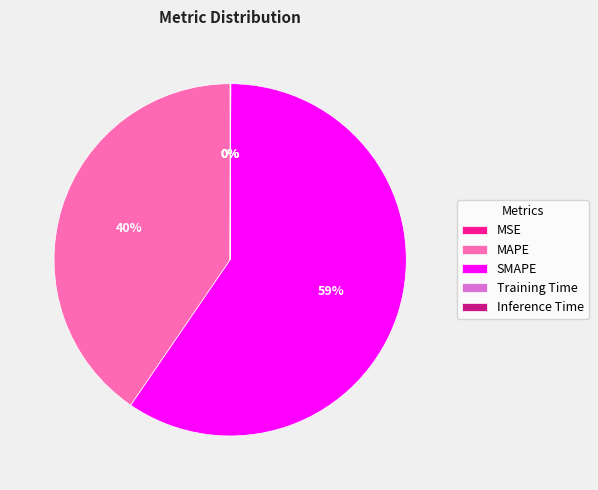

Which slice is the largest?

SMAPE